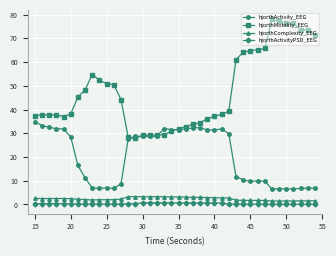

What is the value of the hjorthMobility_EEG point at the 32nd from the left?

65.1